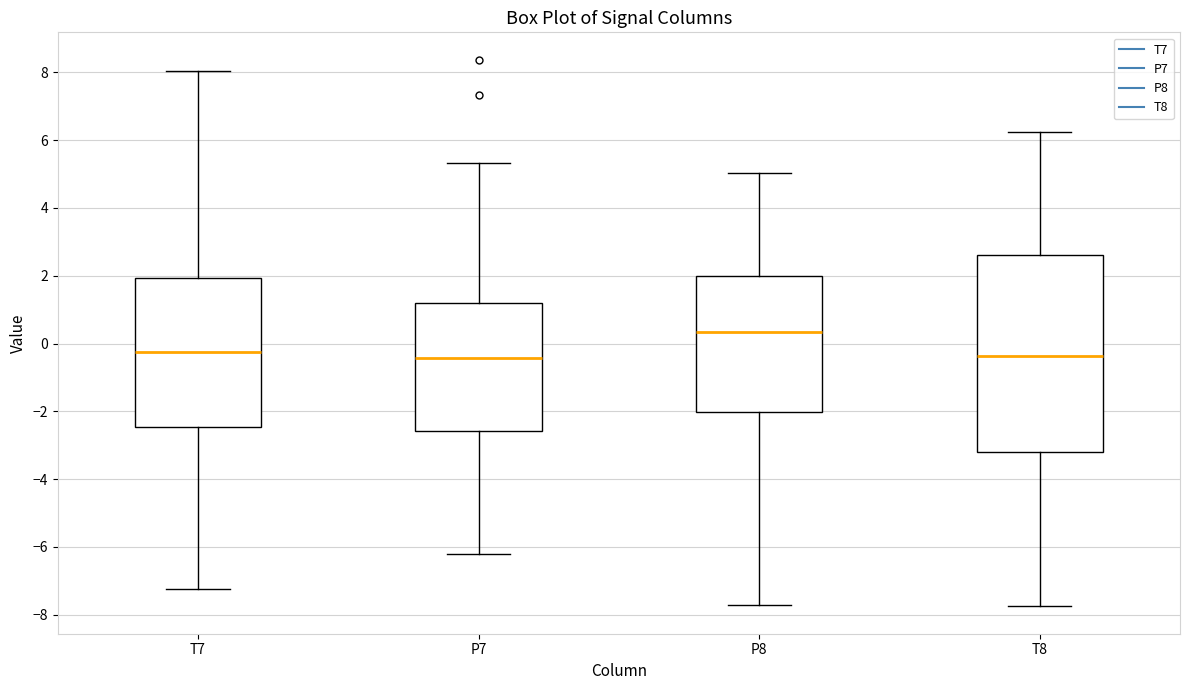

Which box is the tallest, from its lower edge to its upper edge?

T8